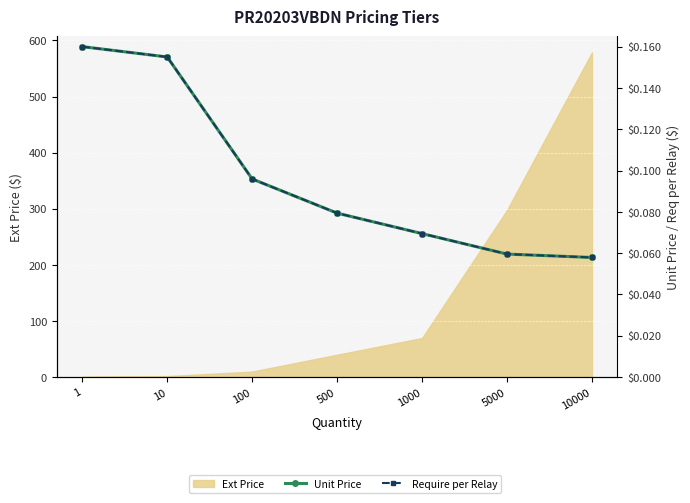

What is the smallest value displayed?

0.1